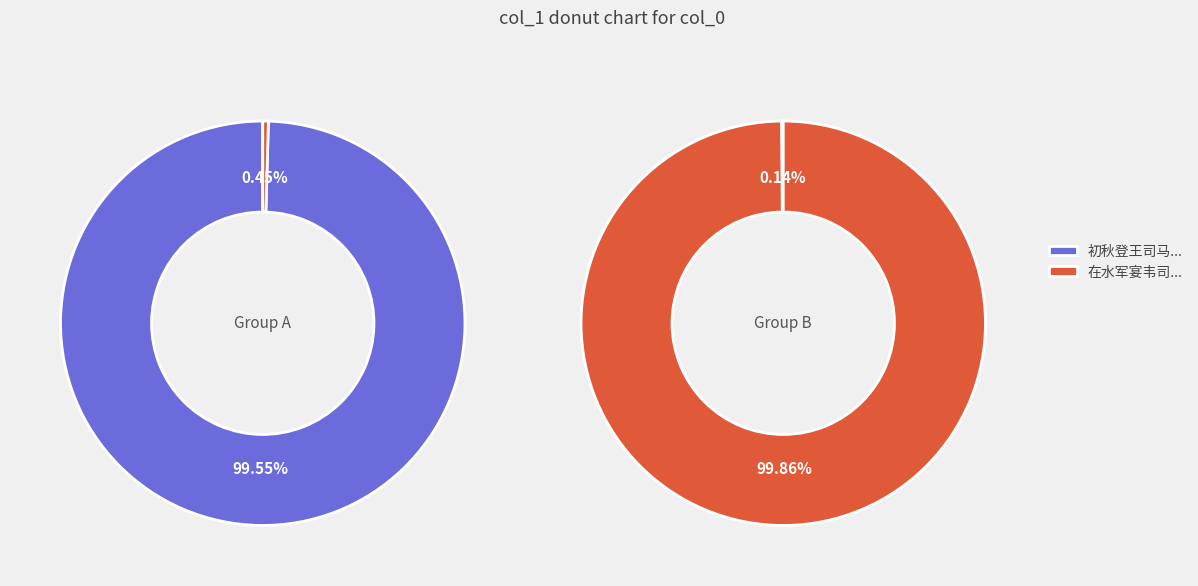

Rank the series at 在水军宴韦司马楼船观妓 from highest to lowest value.

在水军宴韦司马楼船观妓, 初秋登王司马楼宴得同字